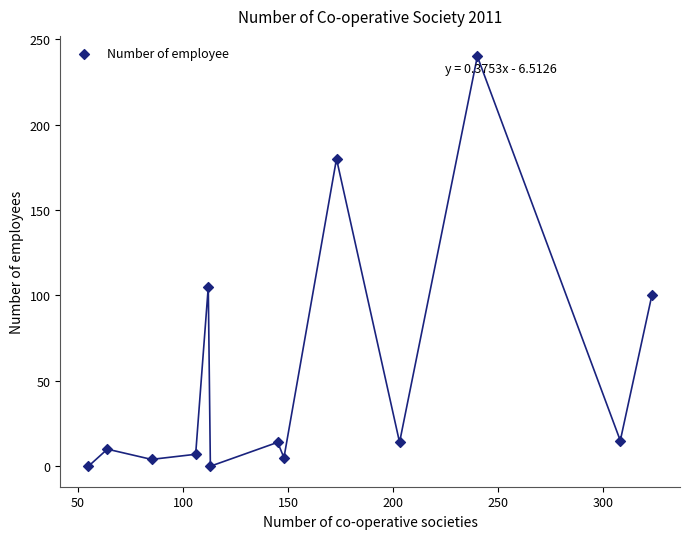

What is the range of X values (max minus min)?

268